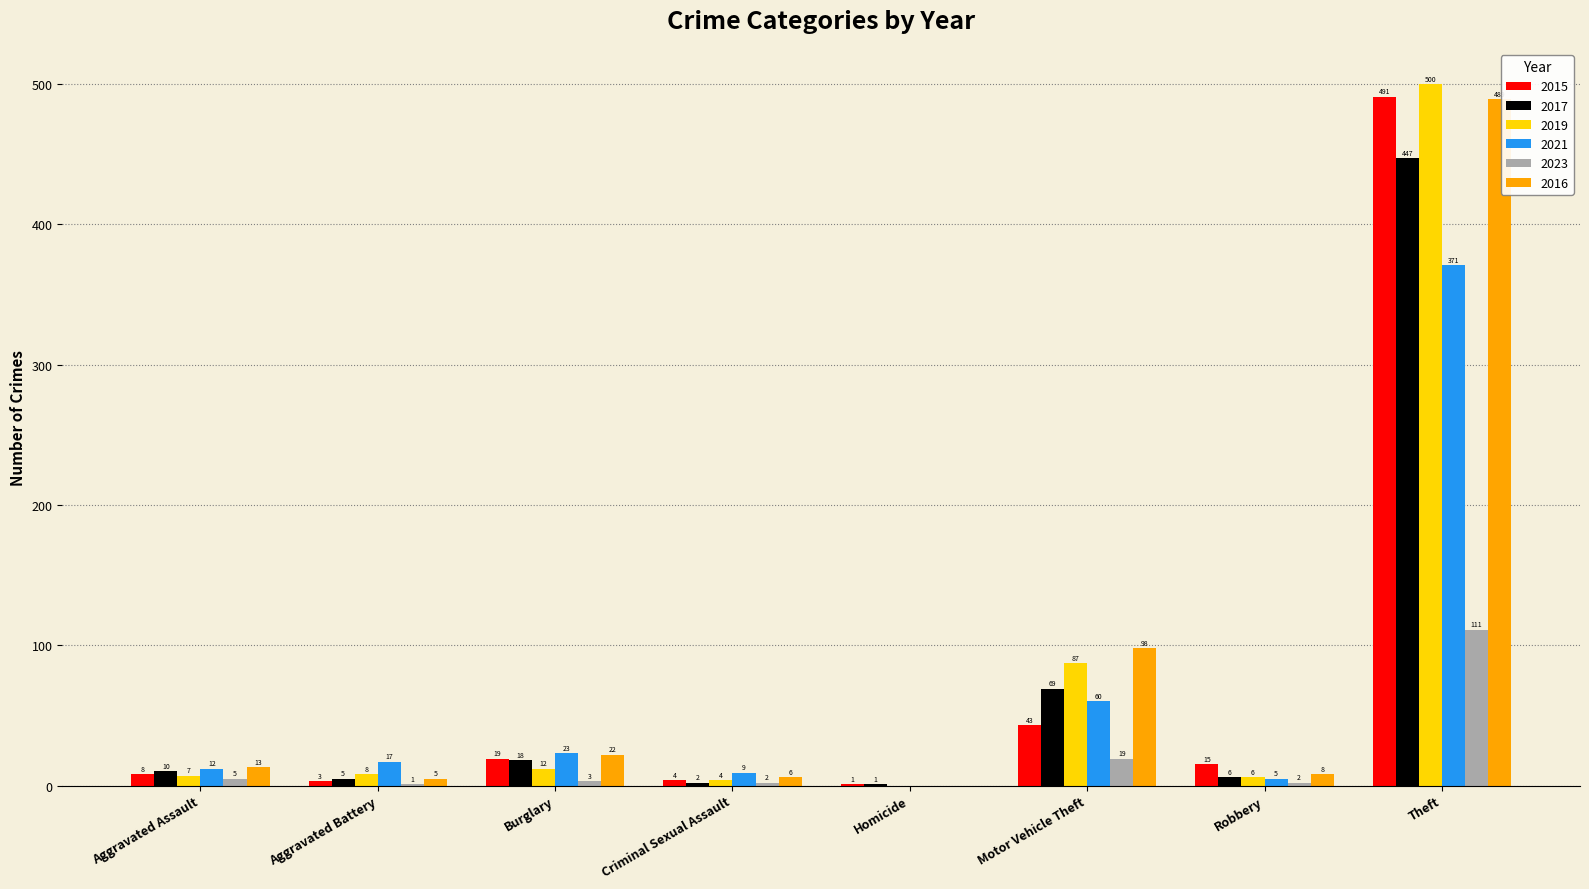

Reading right to left, what are all the values shown in this chart?

2015: 491	15	43	1	4	19	3	8
2017: 447	6	69	1	2	18	5	10
2019: 500	6	87	0	4	12	8	7
2021: 371	5	60	0	9	23	17	12
2023: 111	2	19	0	2	3	1	5
2016: 489	8	98	0	6	22	5	13